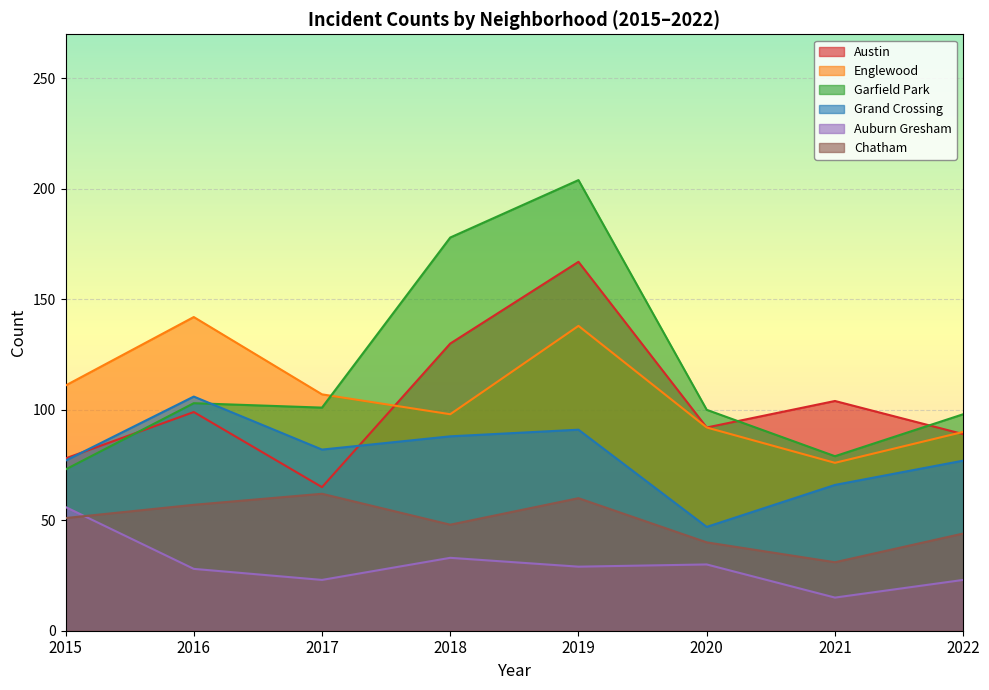

Which series has the largest range (max minus min)?

Garfield Park